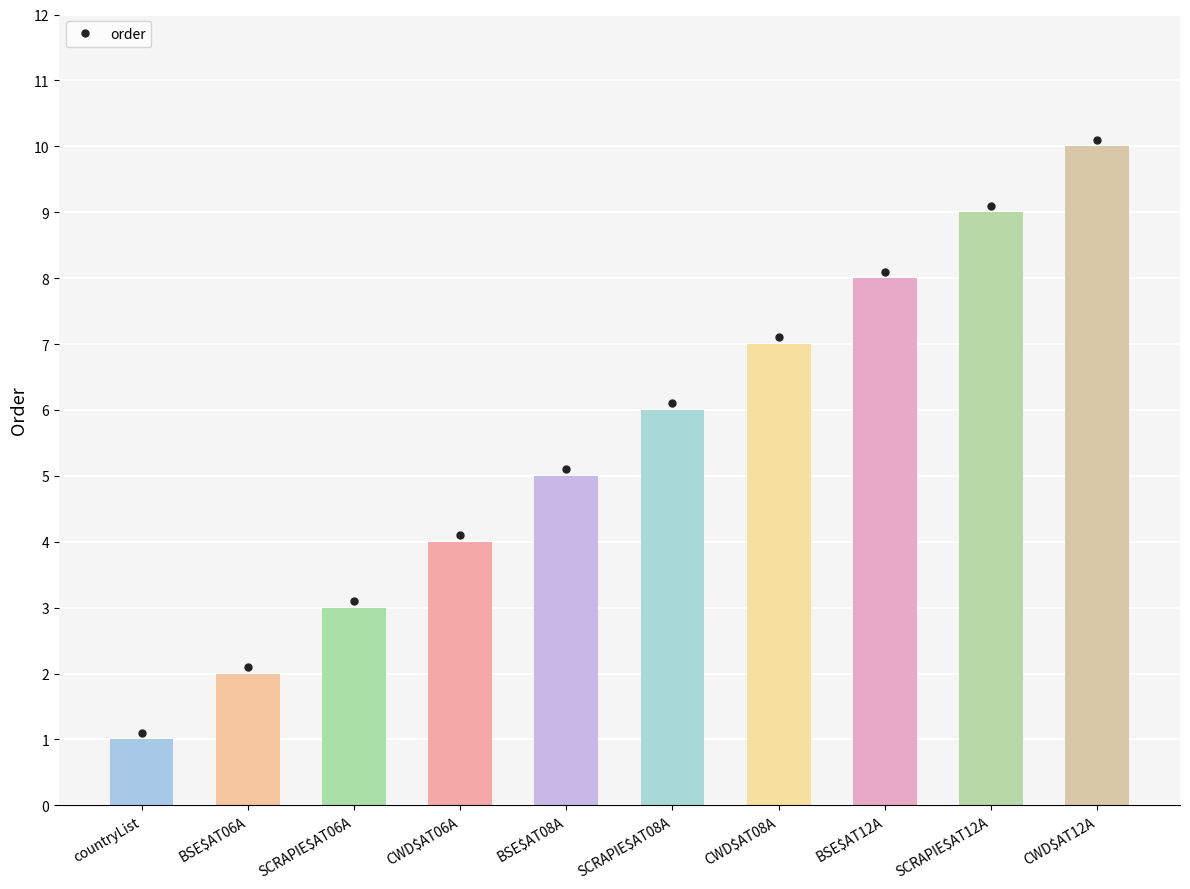

What is the change in value from SCRAPIE$AT06A to CWD$AT08A?

+4